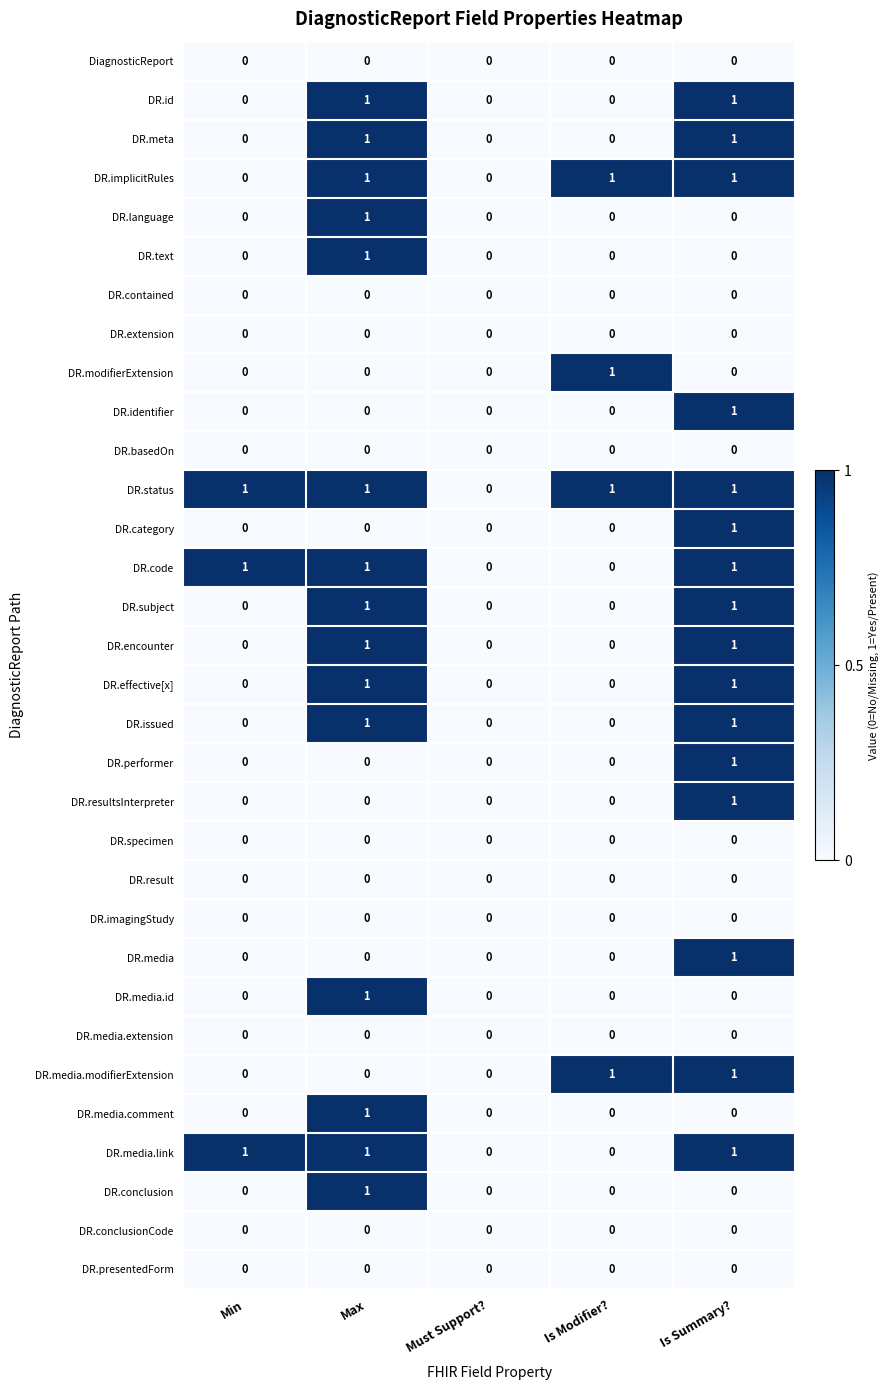

How many data points does each series have?

5